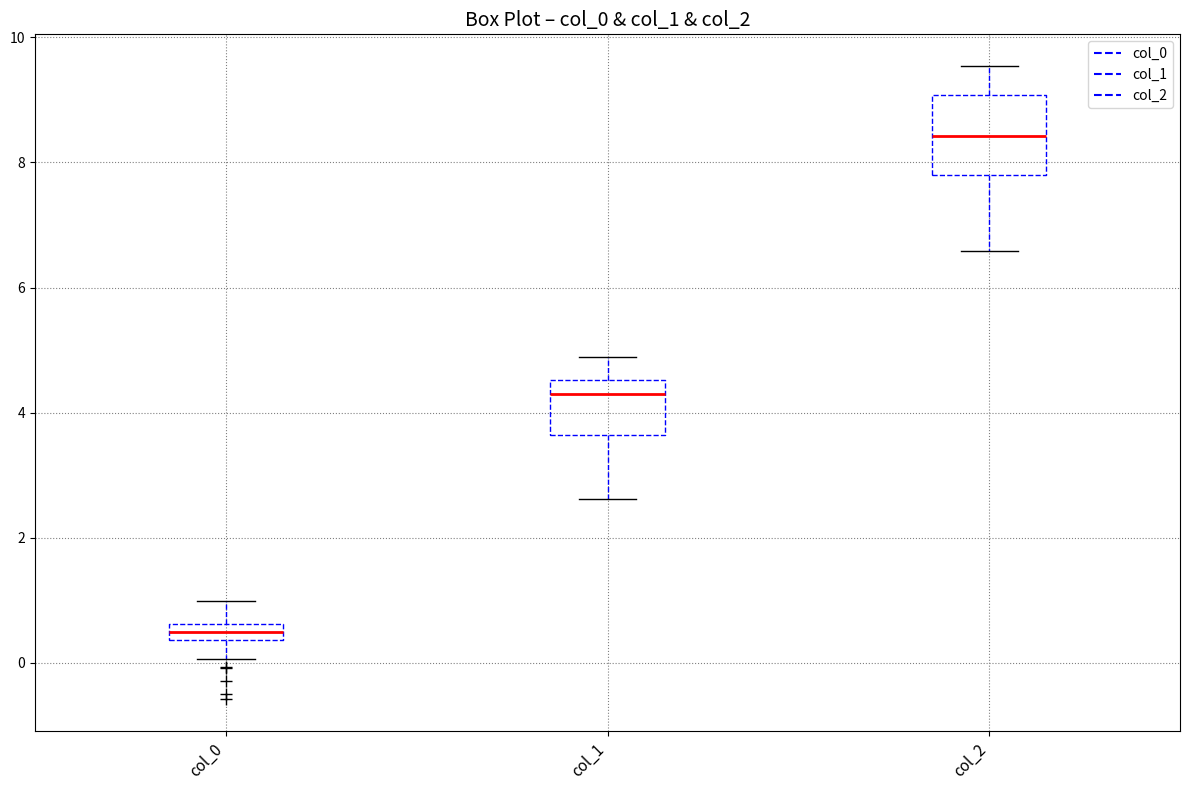

Which box's median line is the highest?

col_2